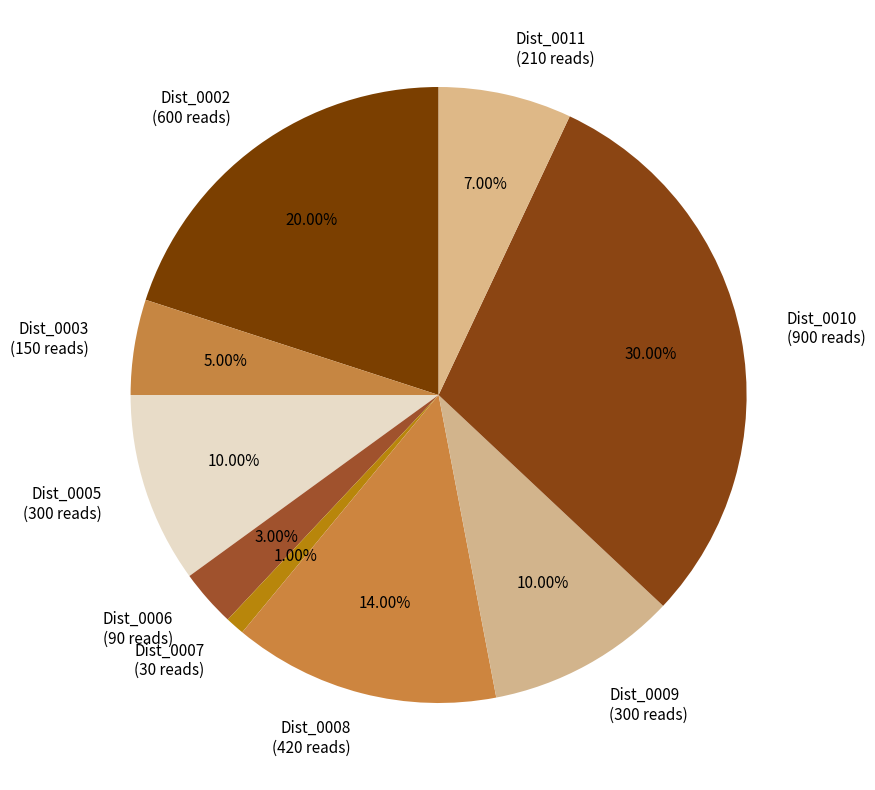

Combined, do Dist_0006 and Dist_0009 account for over 50%?

No